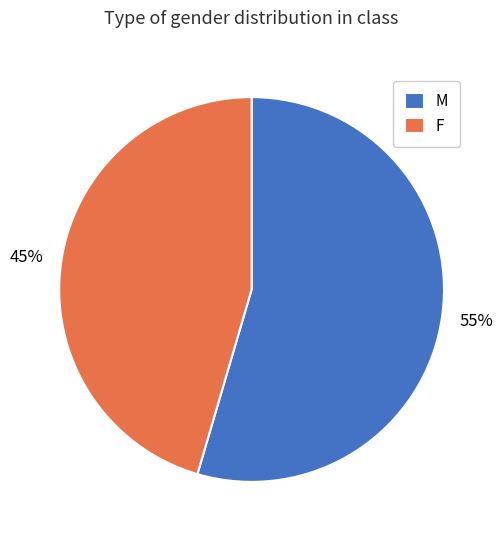

Is there any slice that represents more than half of the pie?

Yes